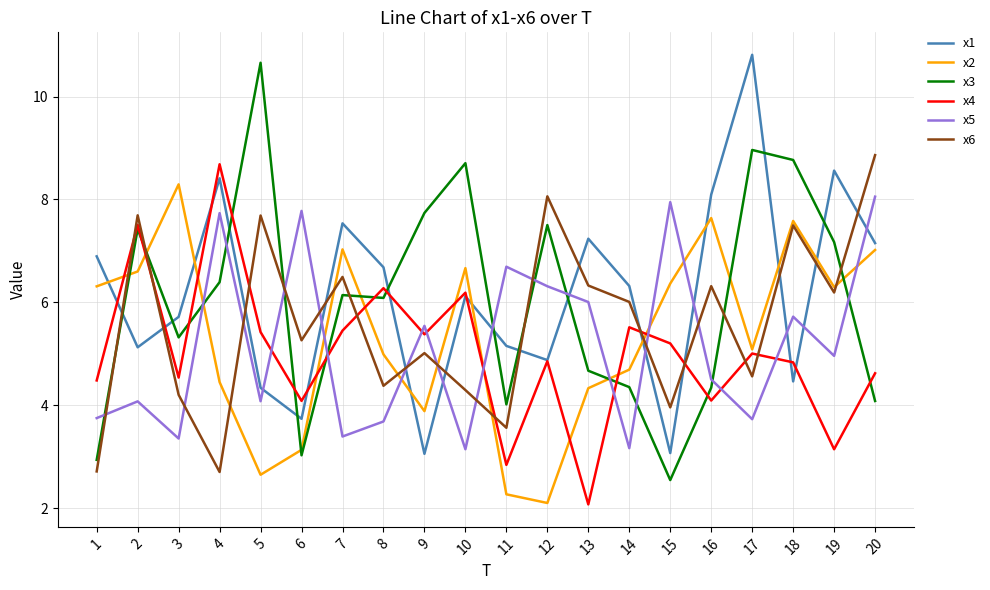

Between which two adjacent categories do x5 and x6 first intersect?

1 and 2